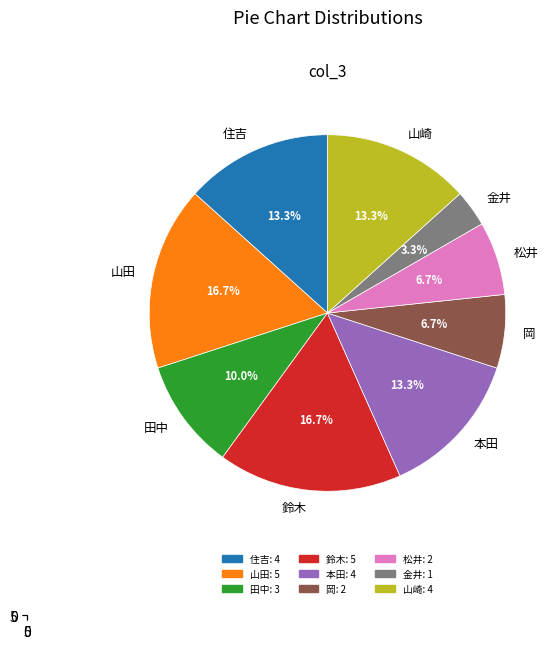

What percentage is the 松井 slice, to the nearest percent?

7%